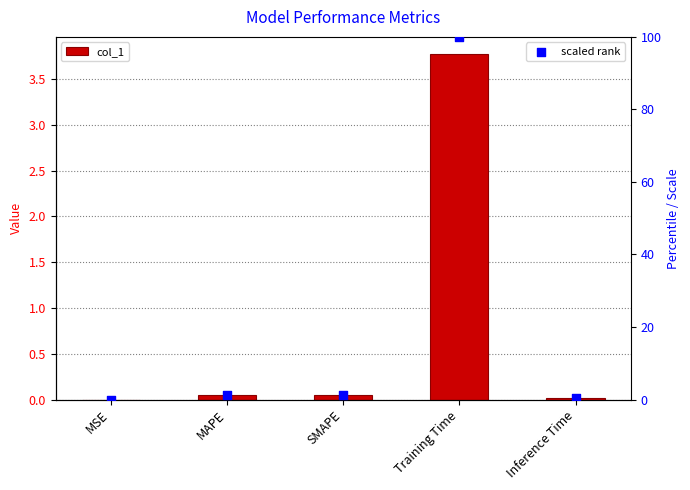

At which category is the sum across all series the highest?

Training Time